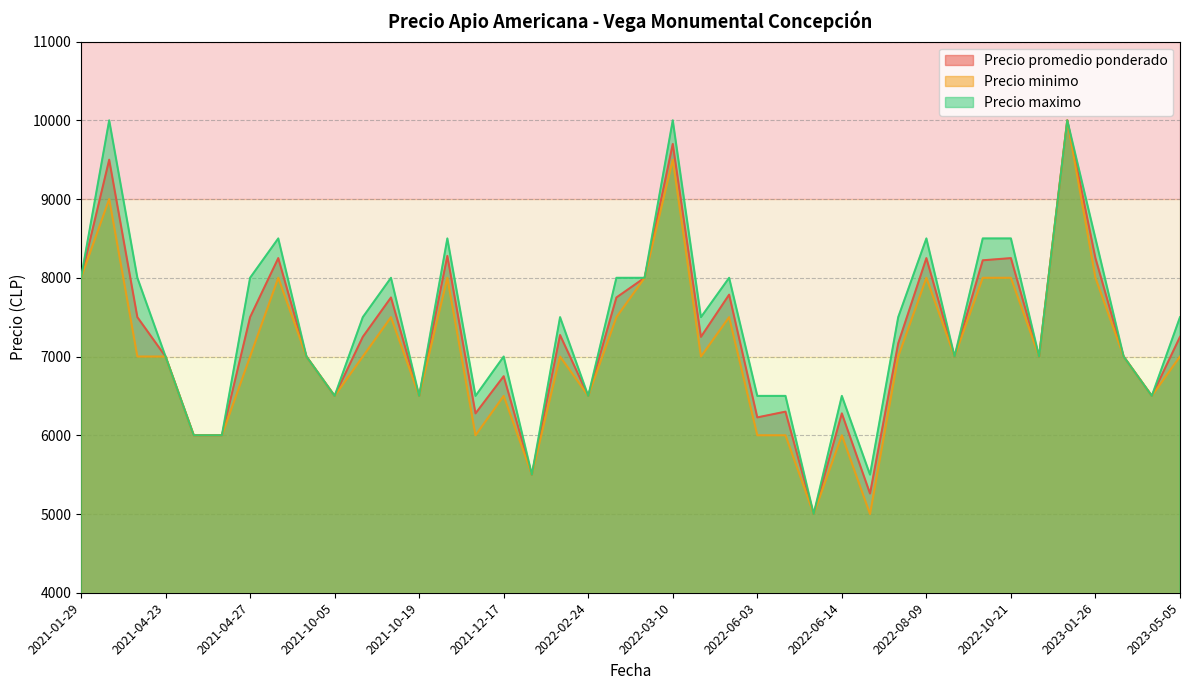

What is the difference between the highest and lowest values at 2021-11-18?

500